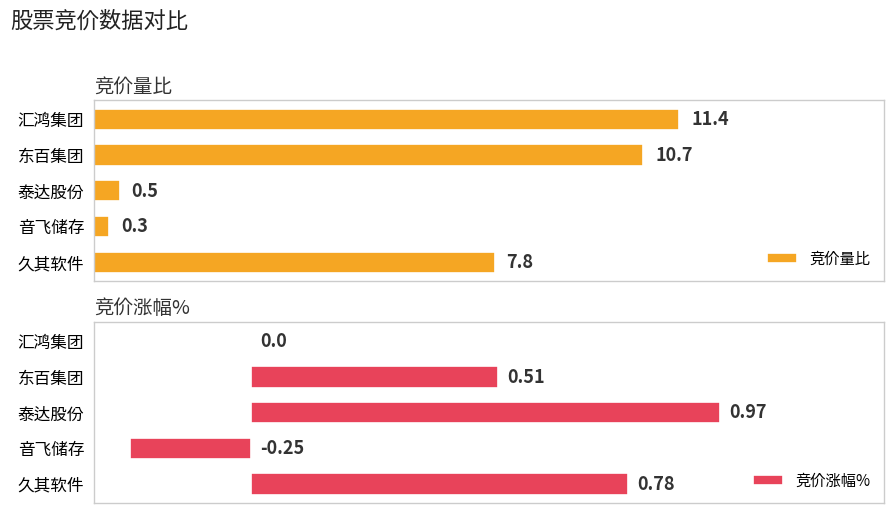

How many bars are there in each group?

2